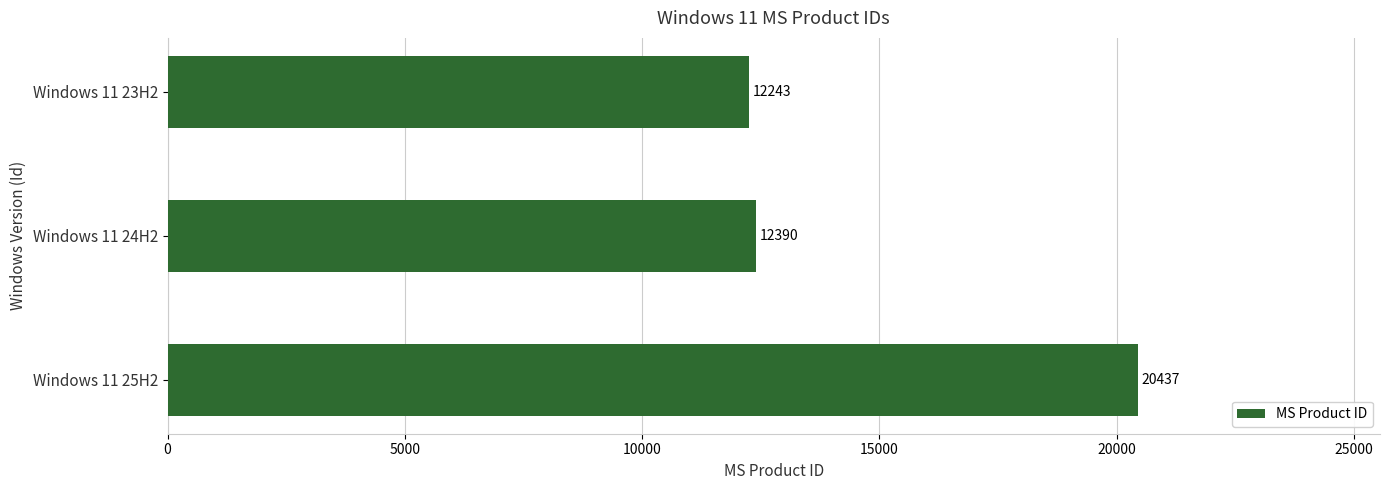

Reading top to bottom, what are all the values shown in this chart?

Windows 11 23H2=12243	Windows 11 24H2=12390	Windows 11 25H2=20437